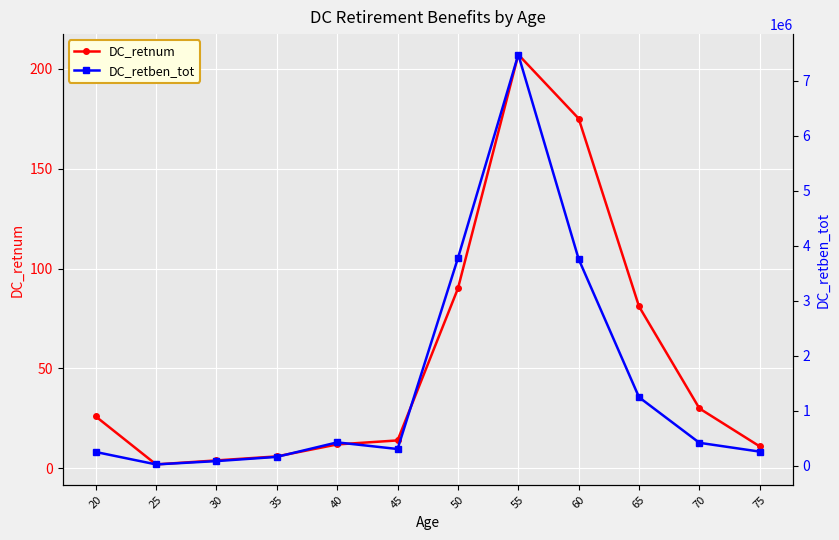

What is the difference between the maximum and minimum values in the DC_retben_tot series?

7455468